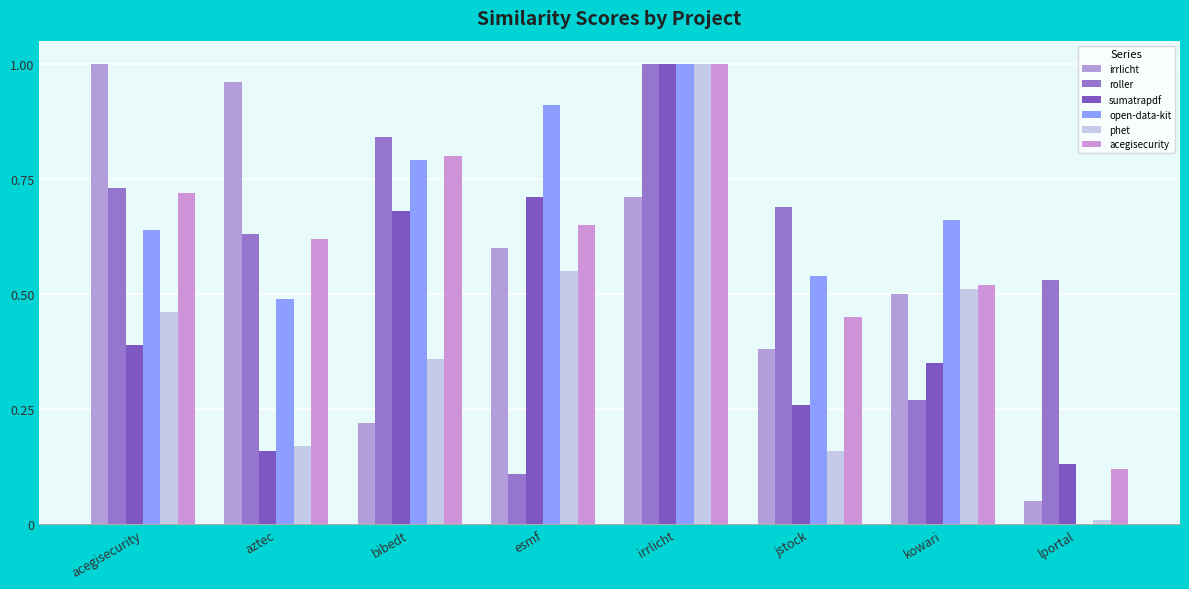

How many values in open-data-kit are above zero?

7